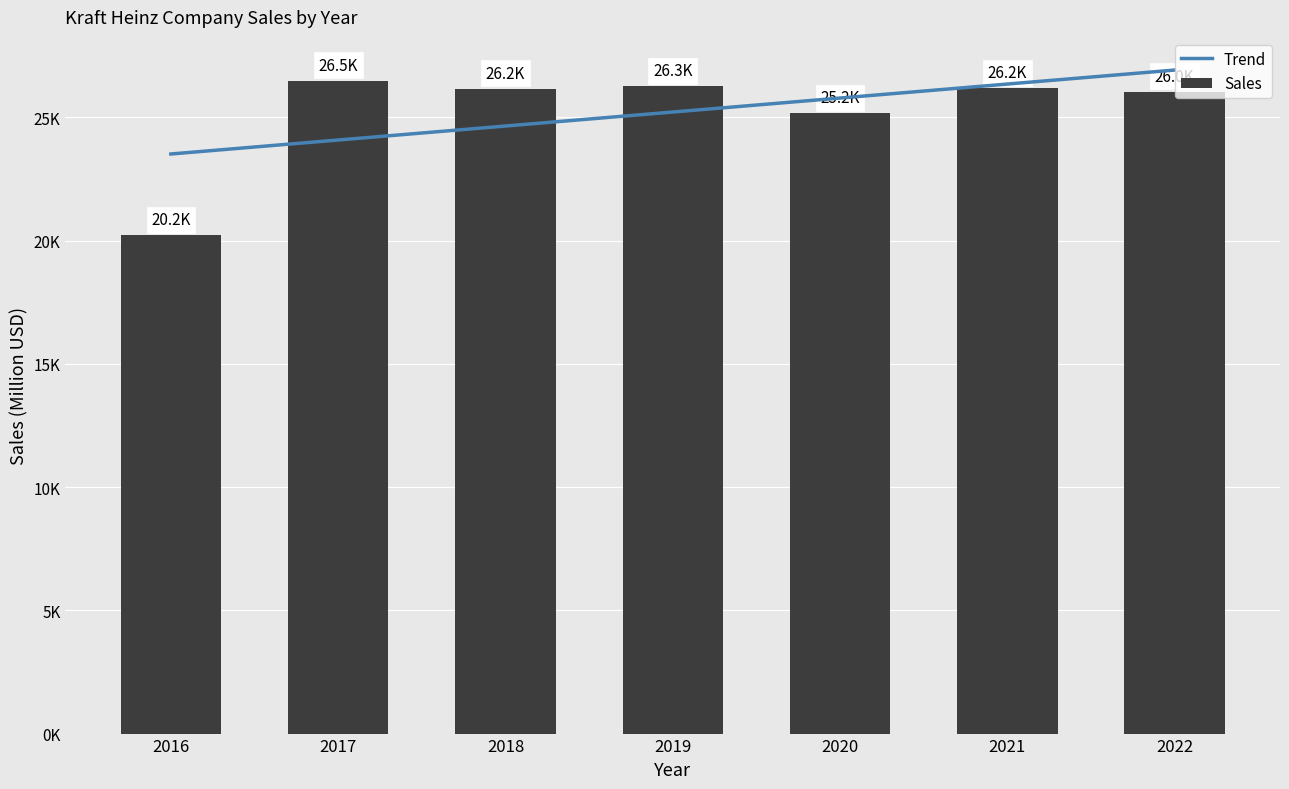

What is the value of the Sales bar at the 2nd from the left?

26484.0